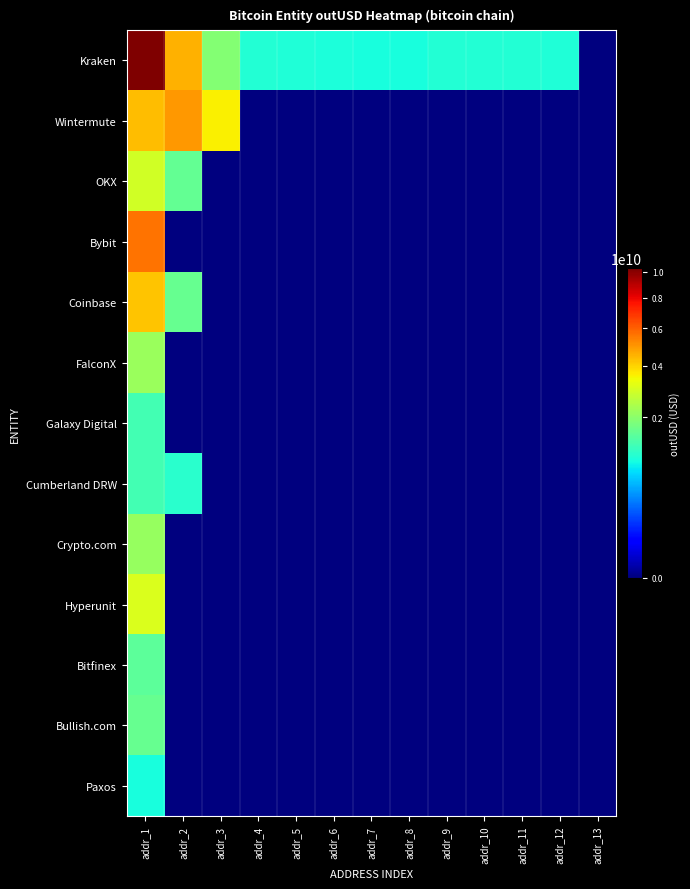

What is the total value across all series at addr_1?

41267143124.8